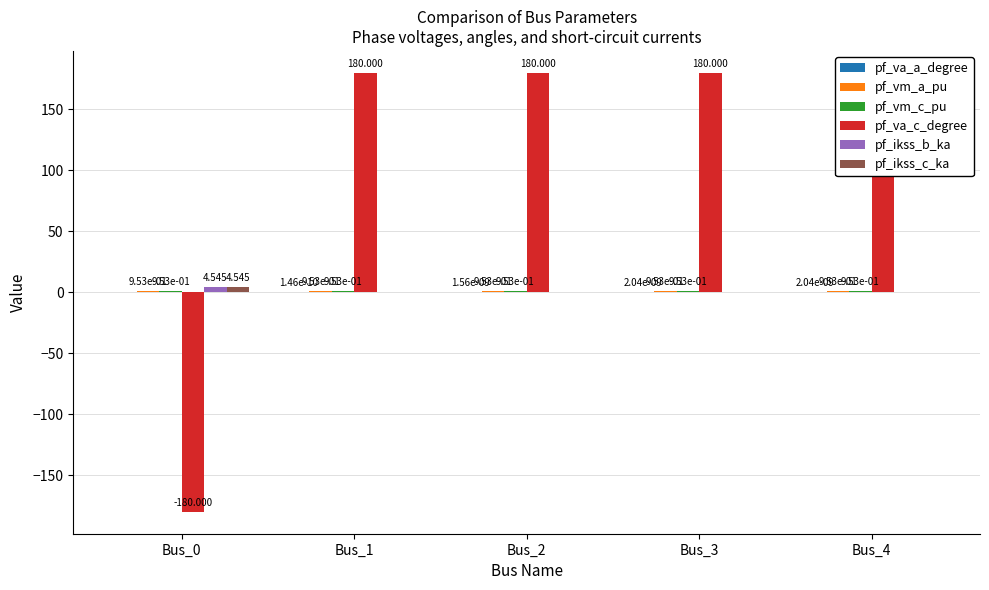

Are the bars horizontal?

No